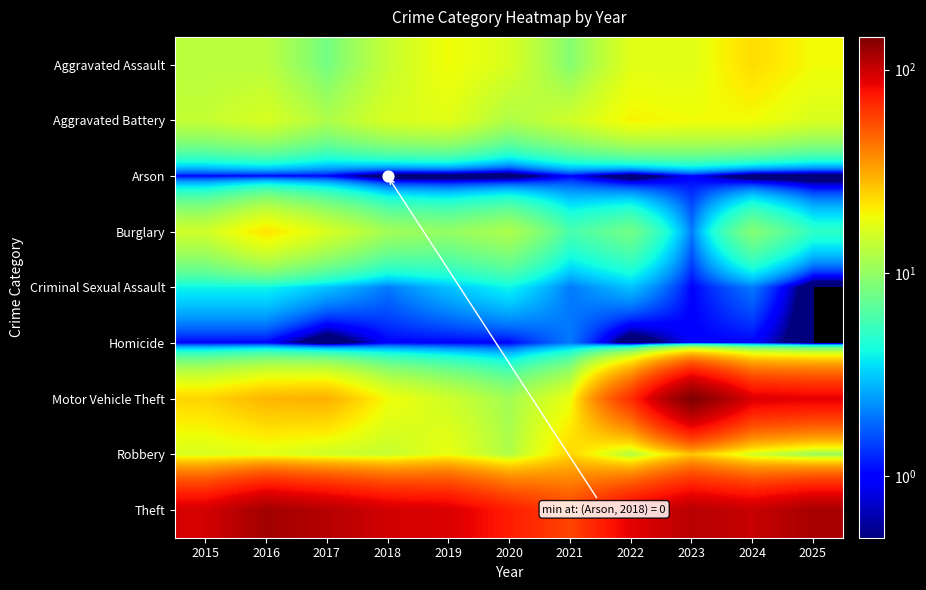

What is the spread (max minus min) of values at 2023?

144